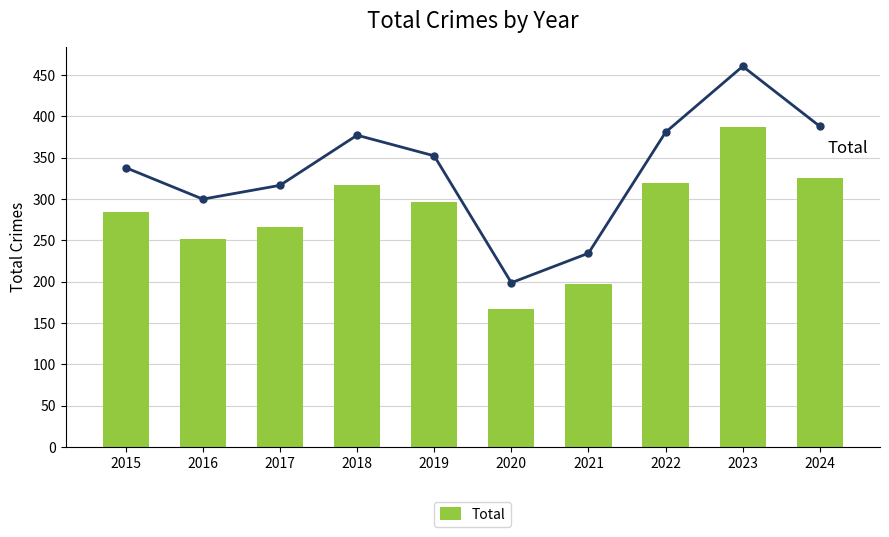

How many groups of bars are there?

10